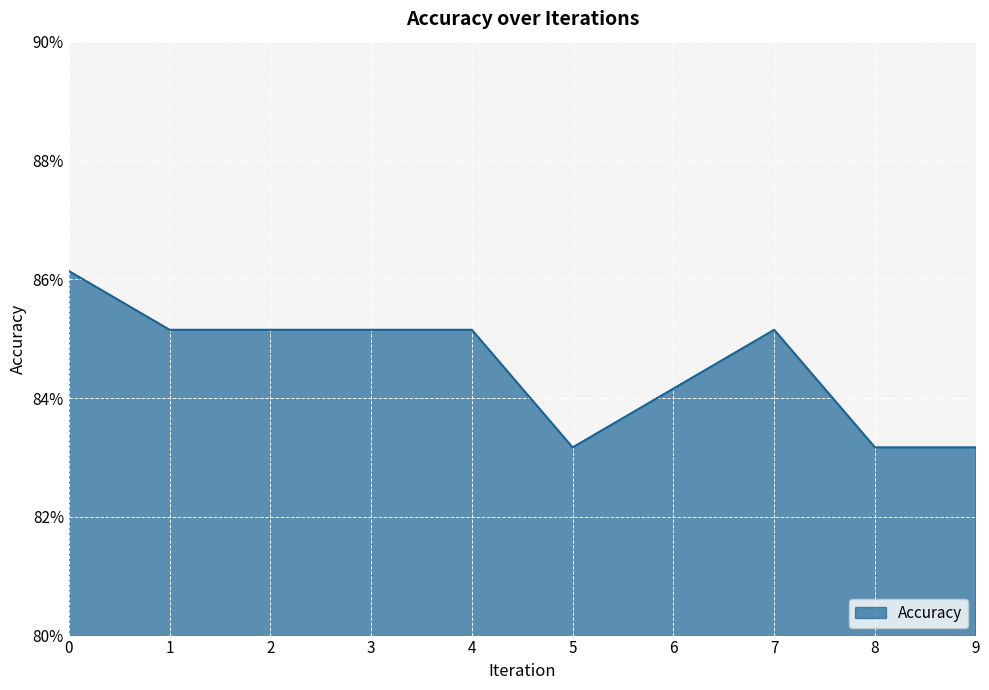

Does the chart have visible grid lines?

Yes